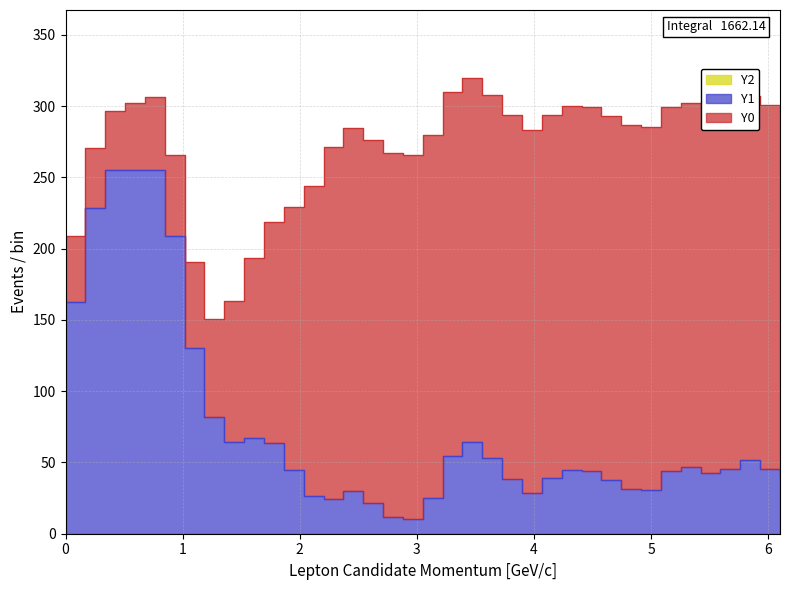

What is the label of the 37th point from the right?

Y0